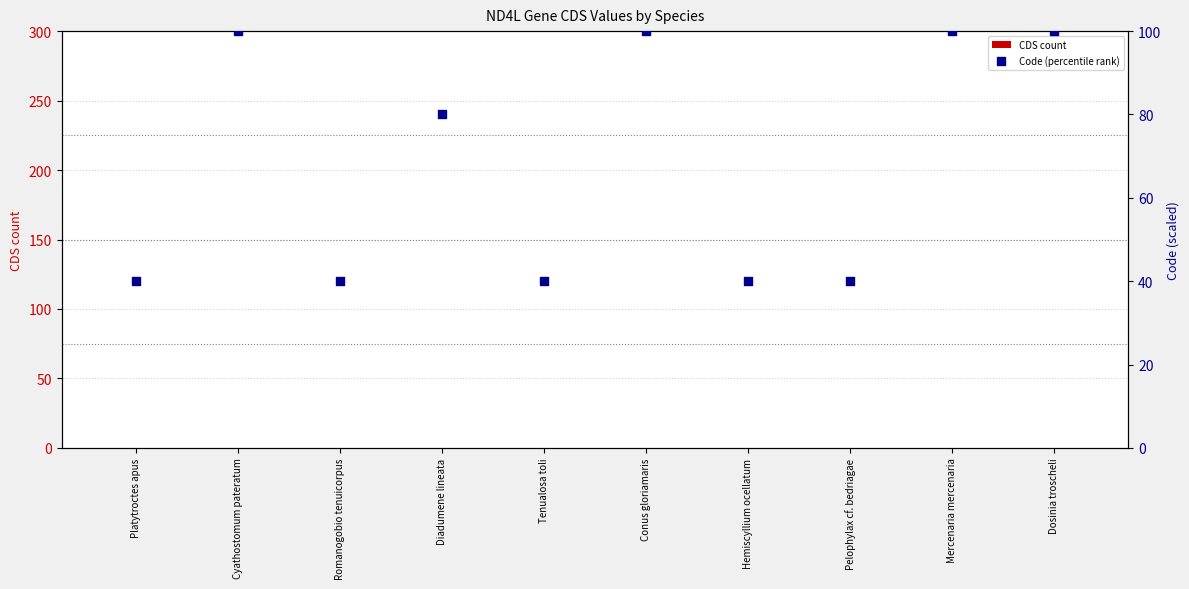

At which category is the sum across all series the highest?

Cyathostomum pateratum